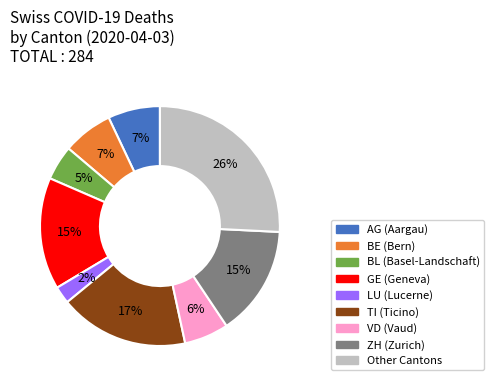

How many slices are in this pie chart?

9